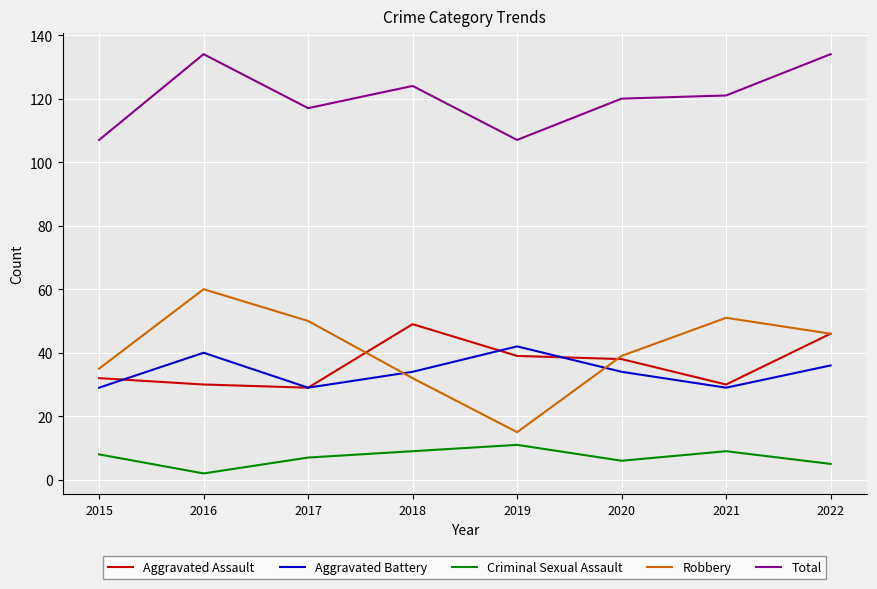

How many interior local valleys does the Robbery series have?

1